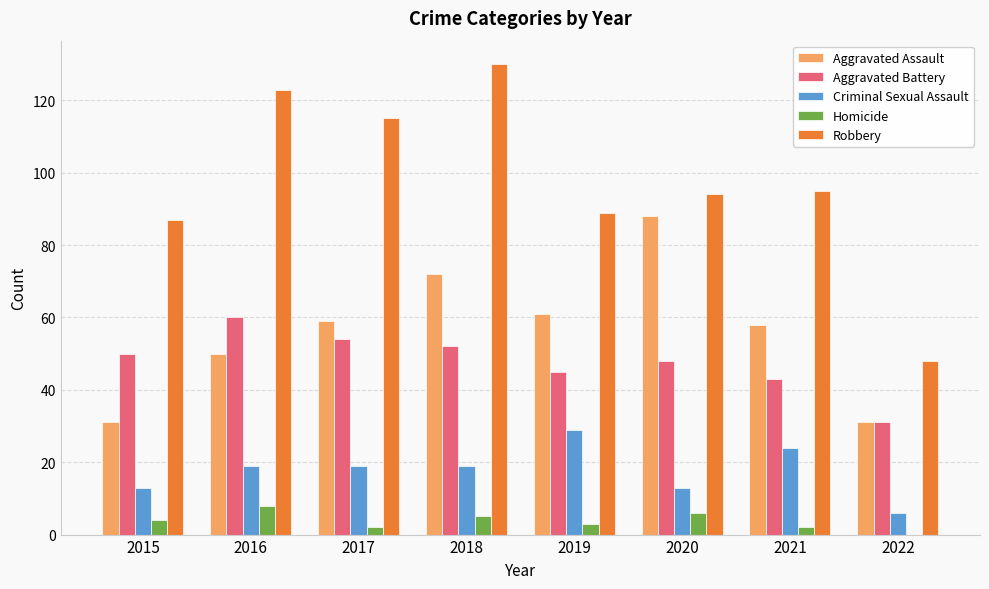

Where is Robbery nearest to the value 89?

2019